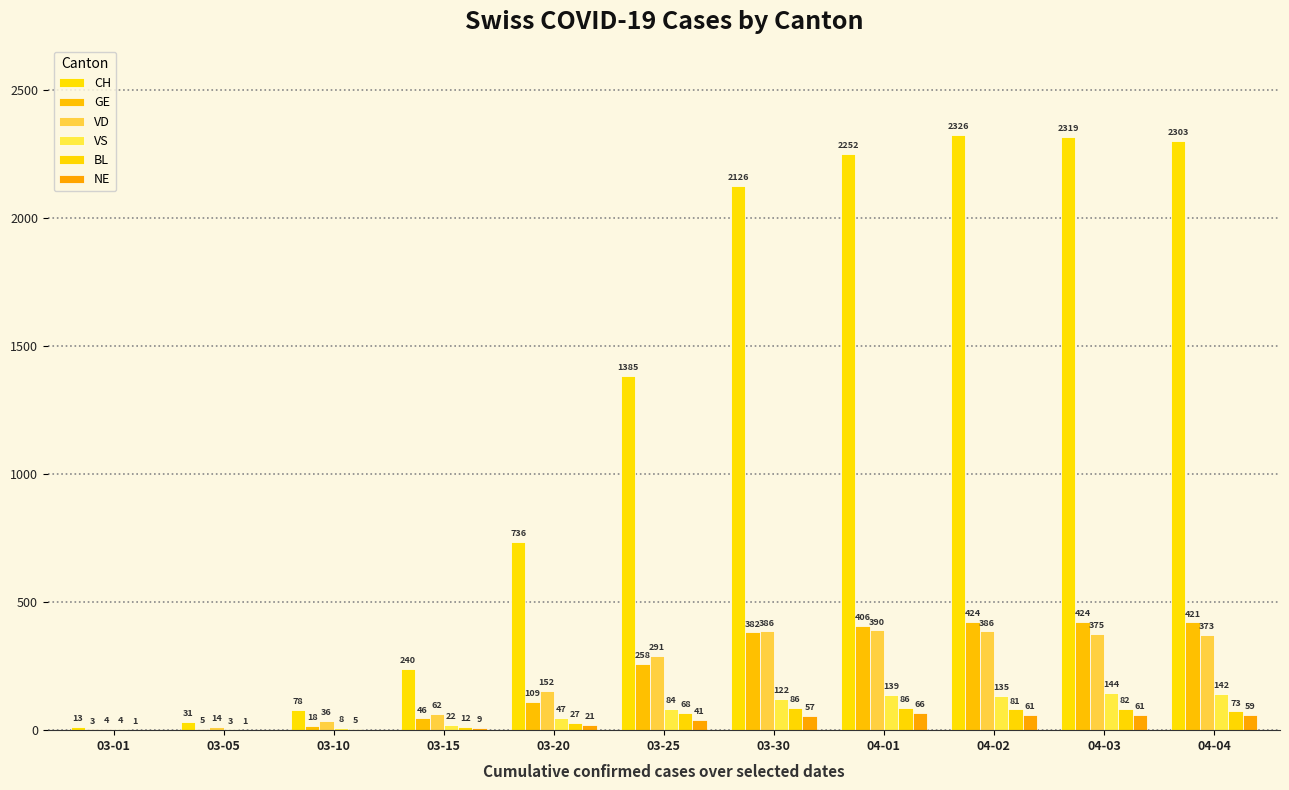

What is the difference between the CH values at 03-20 and 03-05?

705